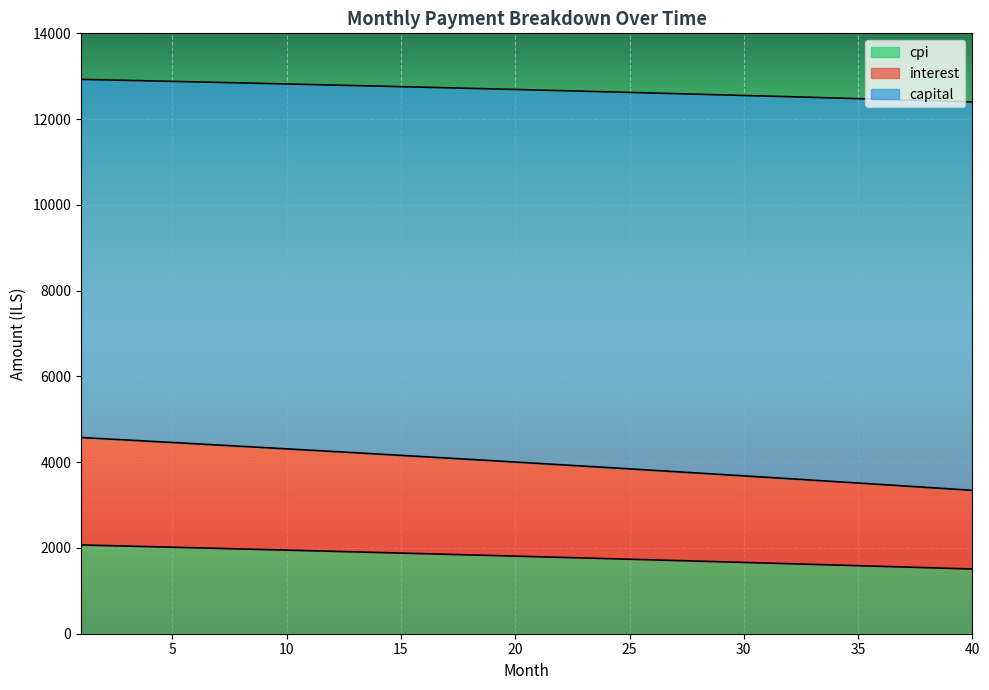

Where does the interest series first go above 4003?

1